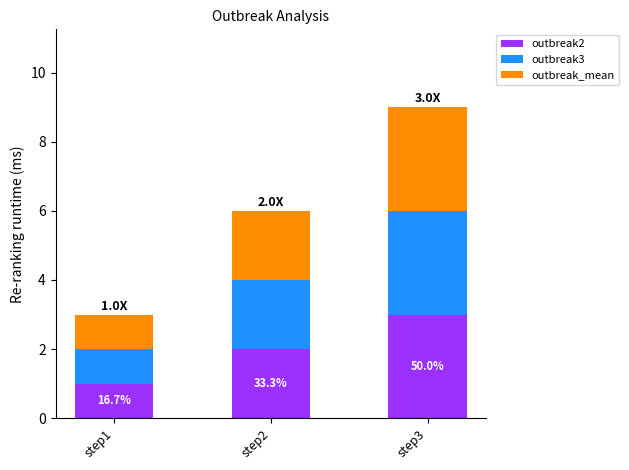

The outbreak2 series shows 2 at step2. True or false?

True